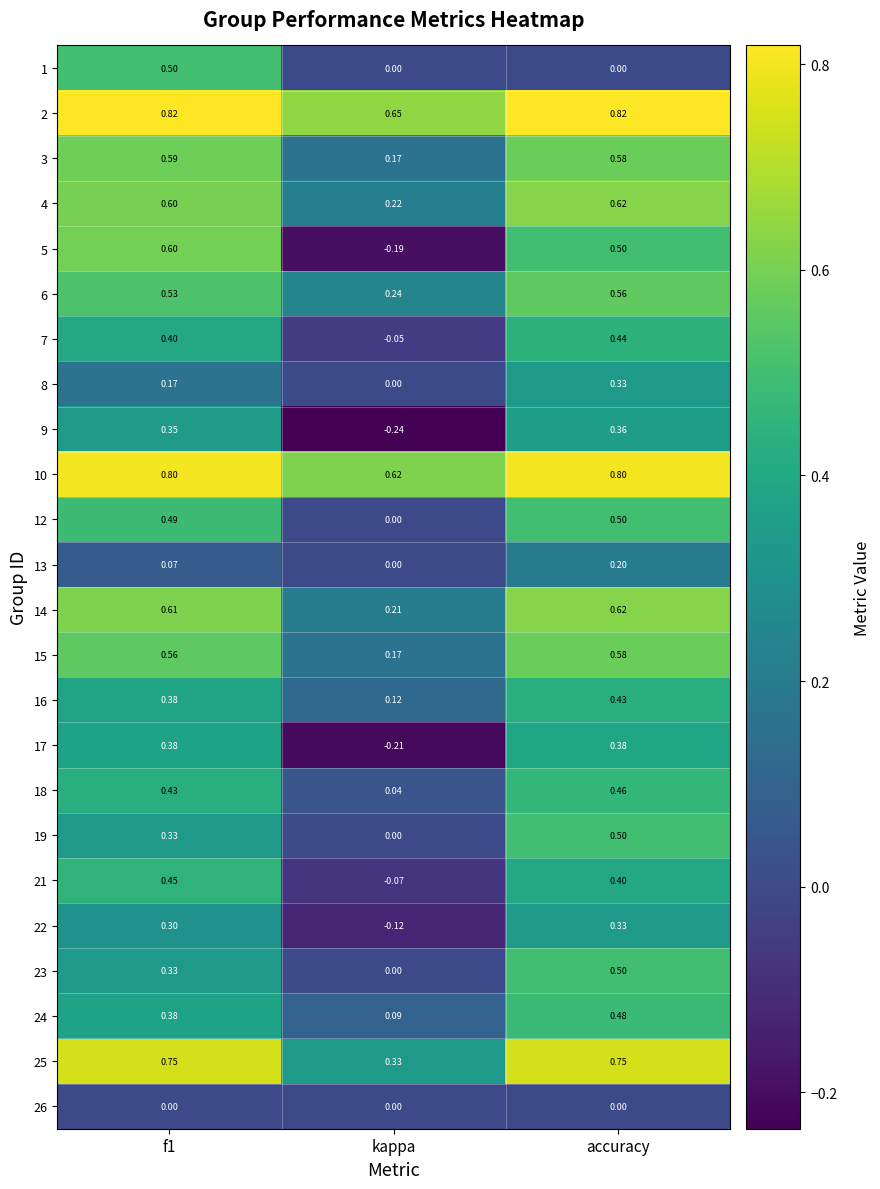

At which label is 13 closest to 0?

kappa